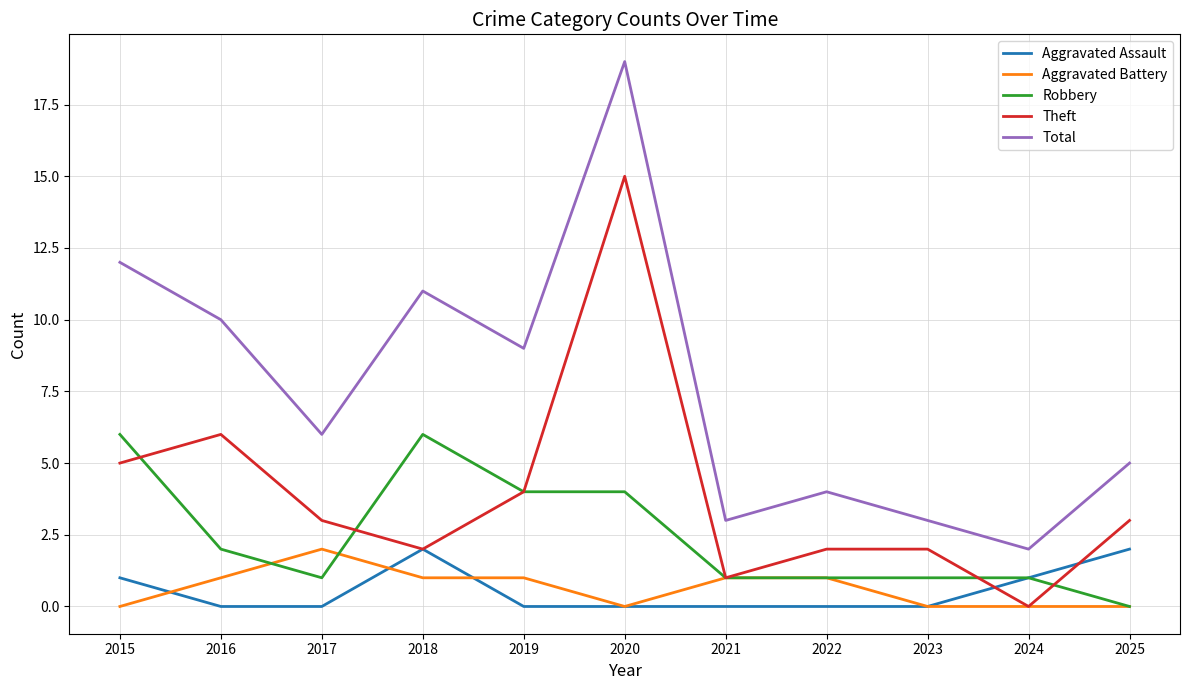

Reading left to right, list all the values displayed in this chart.

Aggravated Assault: 2015=1	2016=0	2017=0	2018=2	2019=0	2020=0	2021=0	2022=0	2023=0	2024=1	2025=2
Aggravated Battery: 2015=0	2016=1	2017=2	2018=1	2019=1	2020=0	2021=1	2022=1	2023=0	2024=0	2025=0
Robbery: 2015=6	2016=2	2017=1	2018=6	2019=4	2020=4	2021=1	2022=1	2023=1	2024=1	2025=0
Theft: 2015=5	2016=6	2017=3	2018=2	2019=4	2020=15	2021=1	2022=2	2023=2	2024=0	2025=3
Total: 2015=12	2016=10	2017=6	2018=11	2019=9	2020=19	2021=3	2022=4	2023=3	2024=2	2025=5